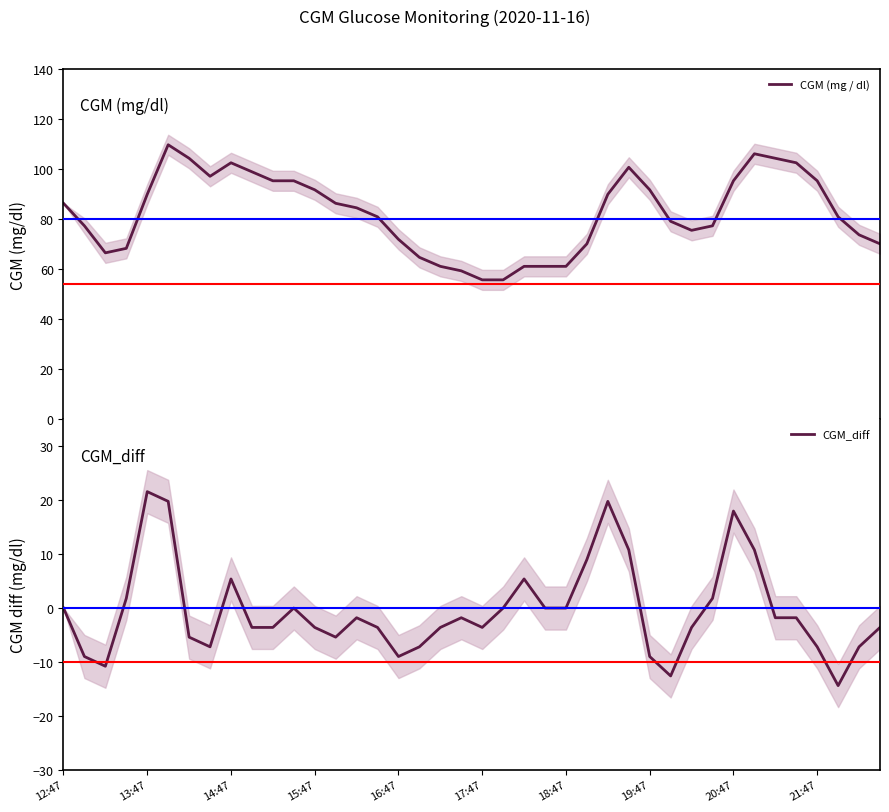

True or false: CGM (mg / dl) and CGM_diff intersect in this chart.

False